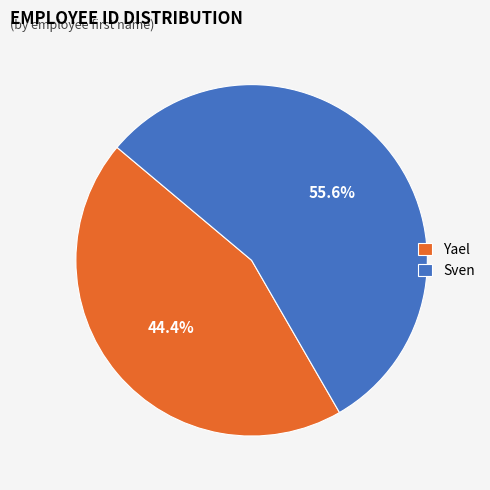

To the nearest percent, what percentage of the pie is Yael?

44%